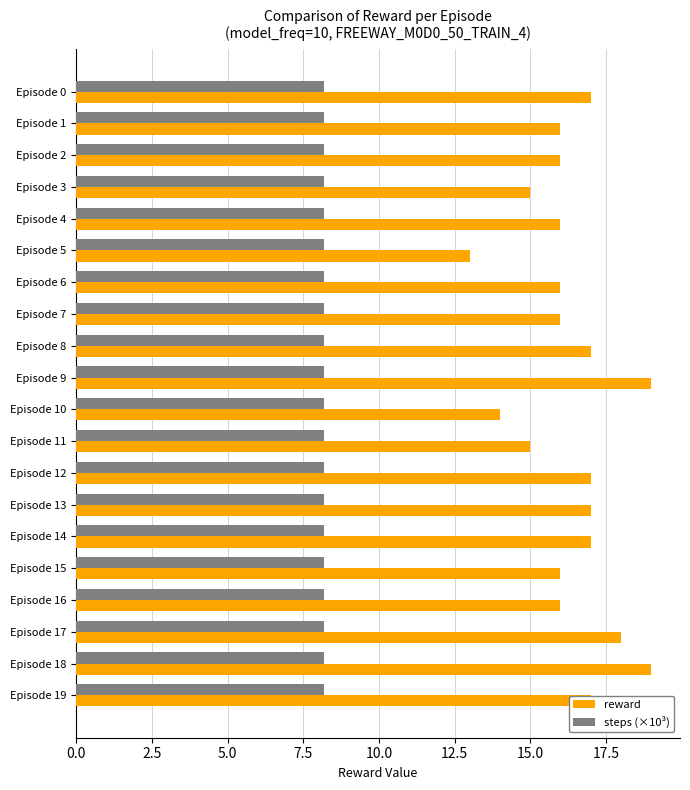

The reward series shows 19.0 at Episode 9. True or false?

True